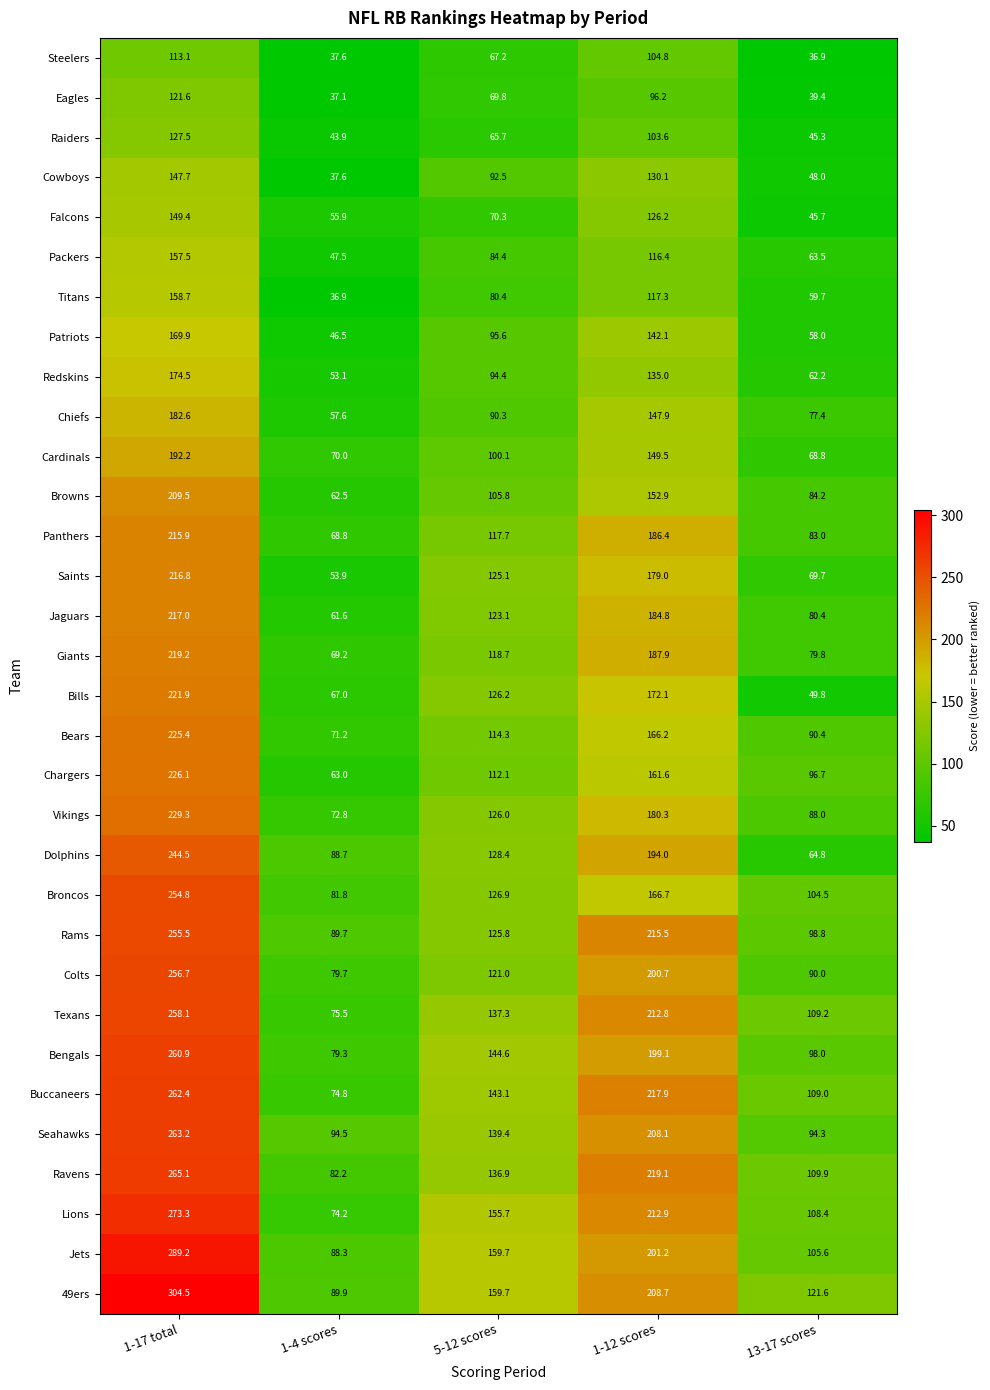

What is the sum of the Chiefs values at 1-17 total and 1-12 scores?

330.5